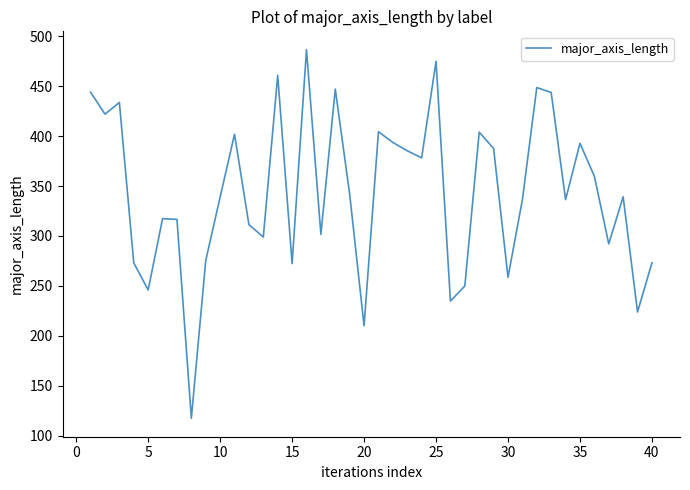

Count the number of values greater than 339.

21